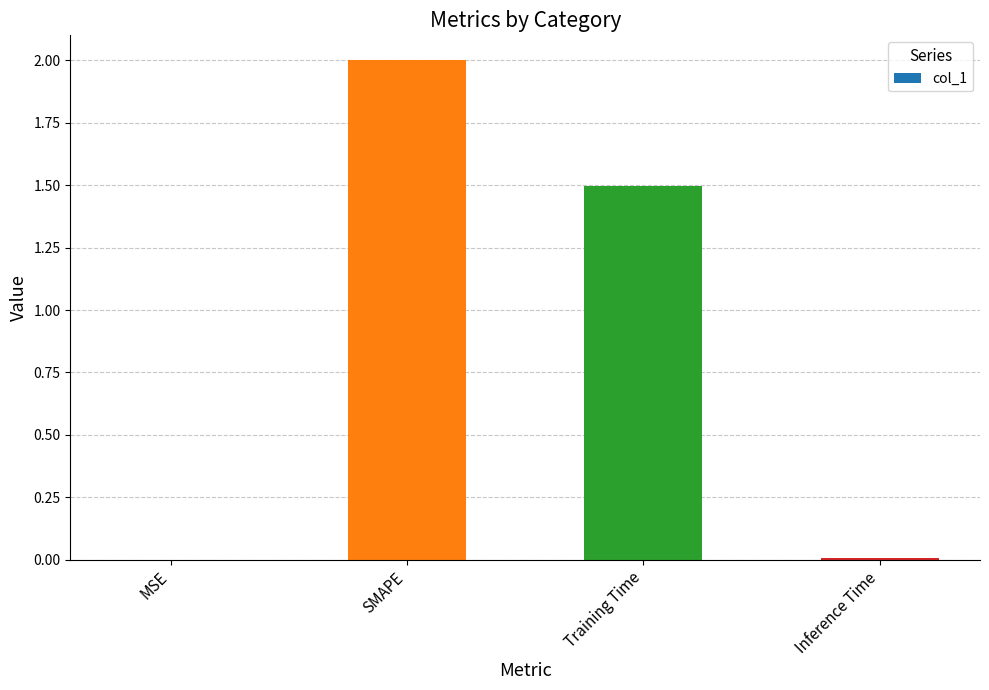

What is the maximum value shown in the chart?

2.0